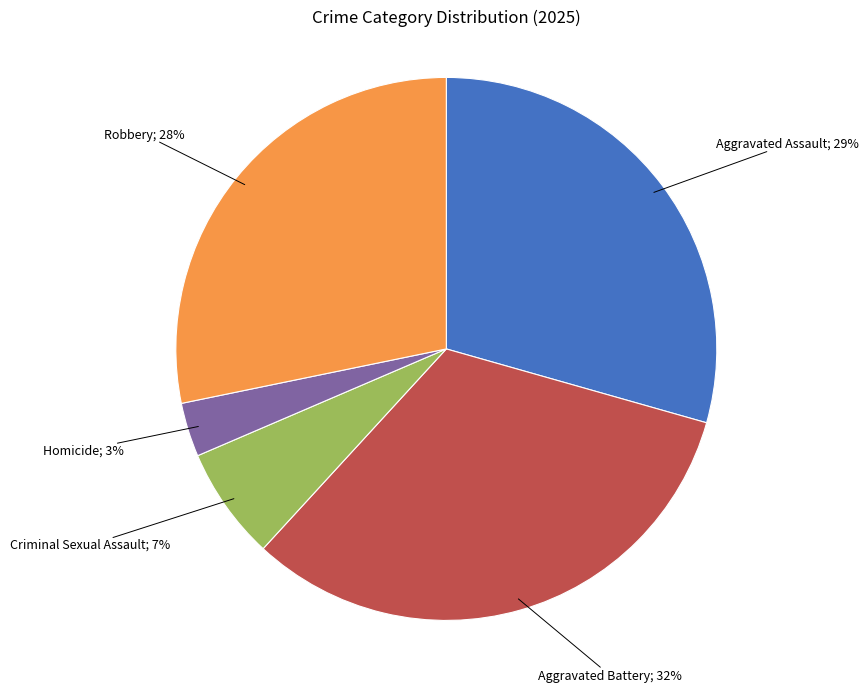

To the nearest percent, what is the average slice percentage?

20%